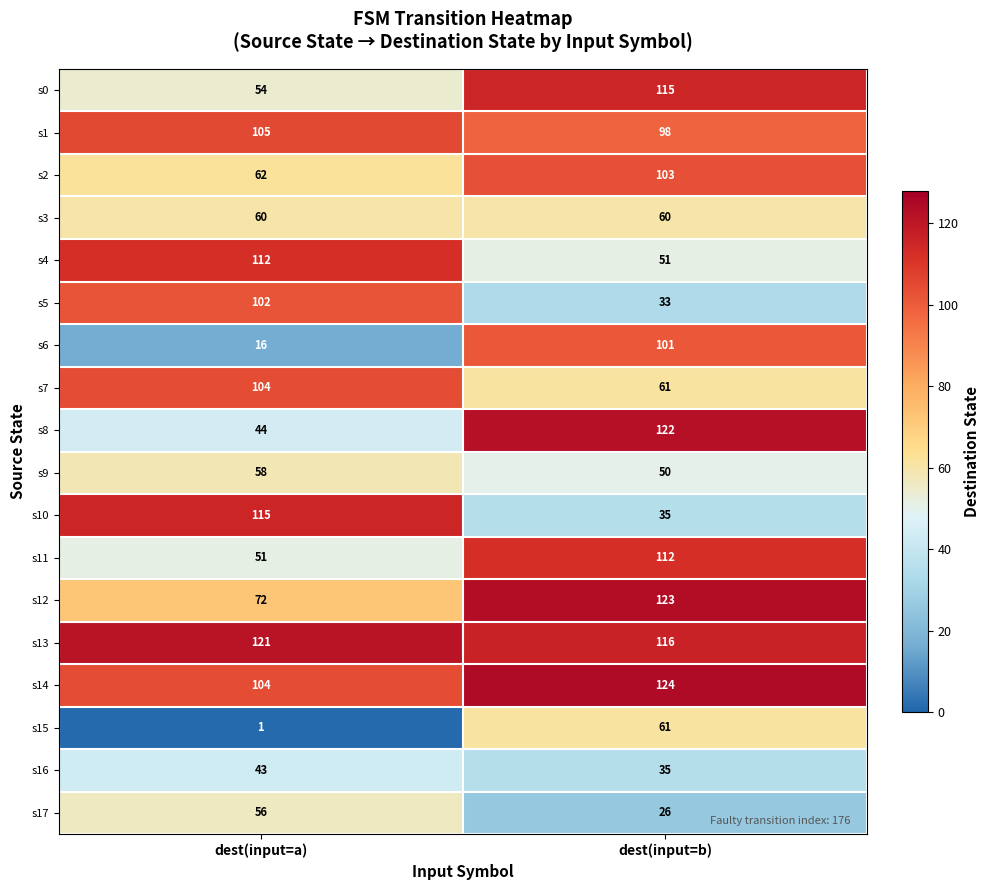

What is the total value across all series at dest(input=a)?

1280